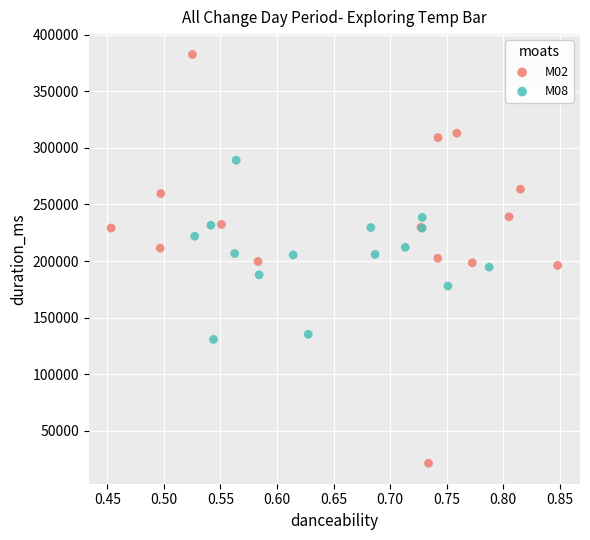

Which series reaches the maximum Y coordinate?

M02